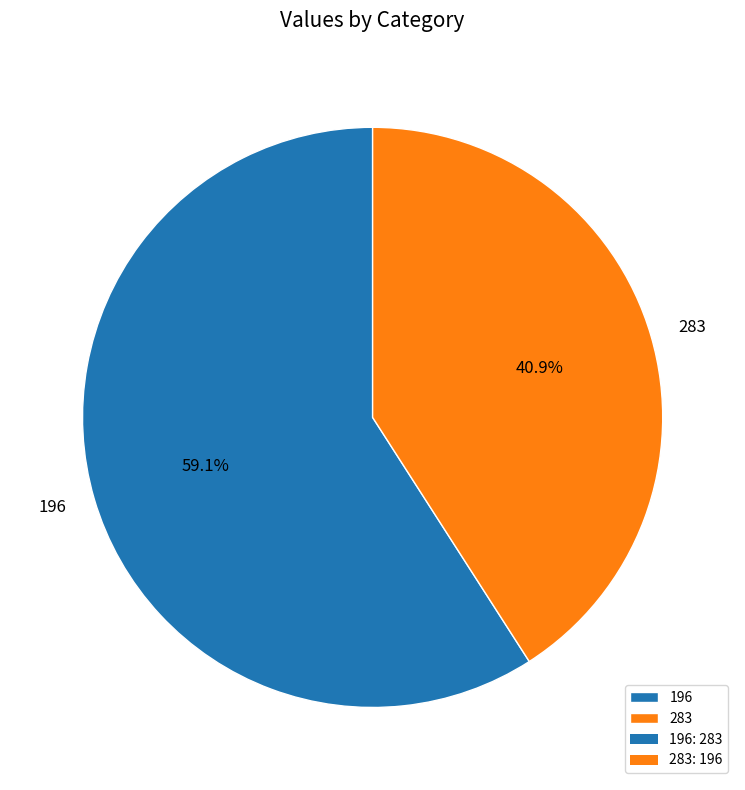

Is it true that 283 is 35% of the pie?

False